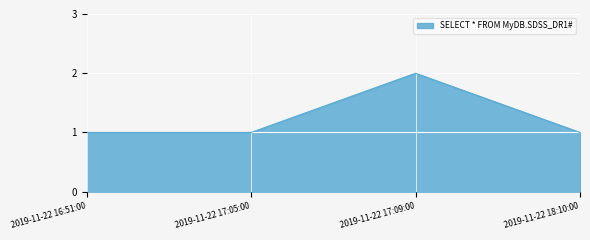

Which label corresponds to the largest value in the chart?

2019-11-22 17:09:00